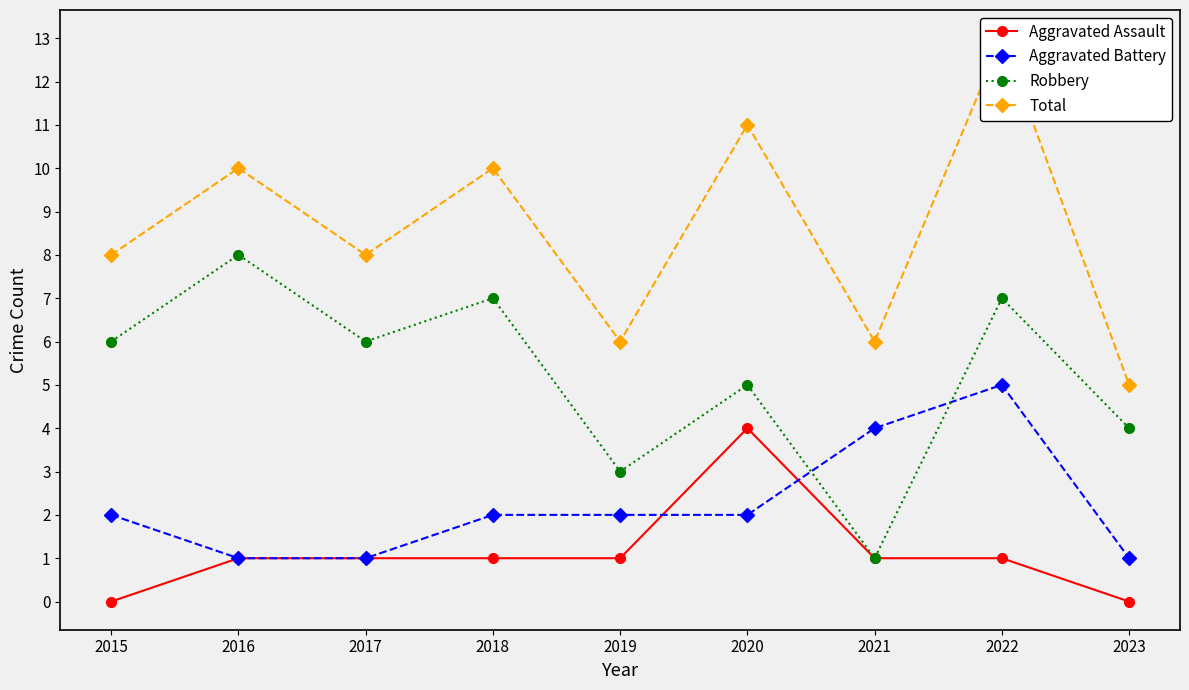

Which label corresponds to the largest value in the chart?

2022